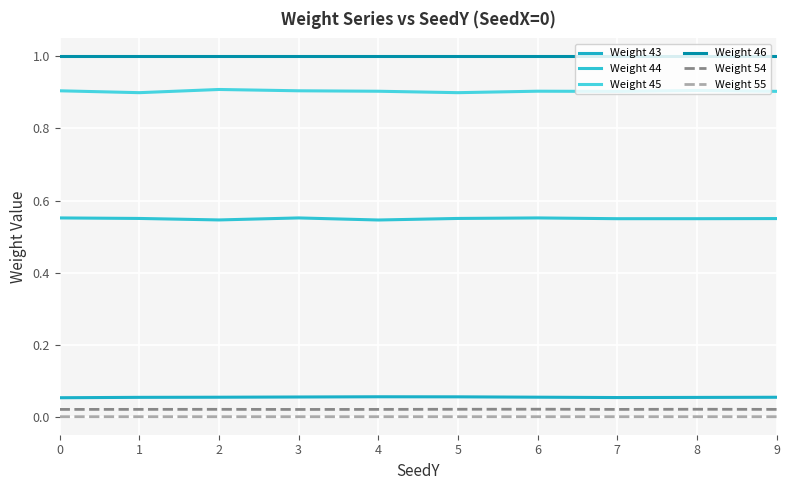

Reading right to left, transcribe all the data shown in this chart.

Weight 43: 0.1	0.1	0.1	0.1	0.1	0.1	0.1	0.1	0.1	0.1
Weight 44: 0.5	0.5	0.5	0.6	0.6	0.5	0.6	0.5	0.6	0.6
Weight 45: 0.9	0.9	0.9	0.9	0.9	0.9	0.9	0.9	0.9	0.9
Weight 46: 1.0	1.0	1.0	1.0	1.0	1.0	1.0	1.0	1.0	1.0
Weight 54: 0.0	0.0	0.0	0.0	0.0	0.0	0.0	0.0	0.0	0.0
Weight 55: 0.0	0.0	0.0	0.0	0.0	0.0	0.0	0.0	0.0	0.0